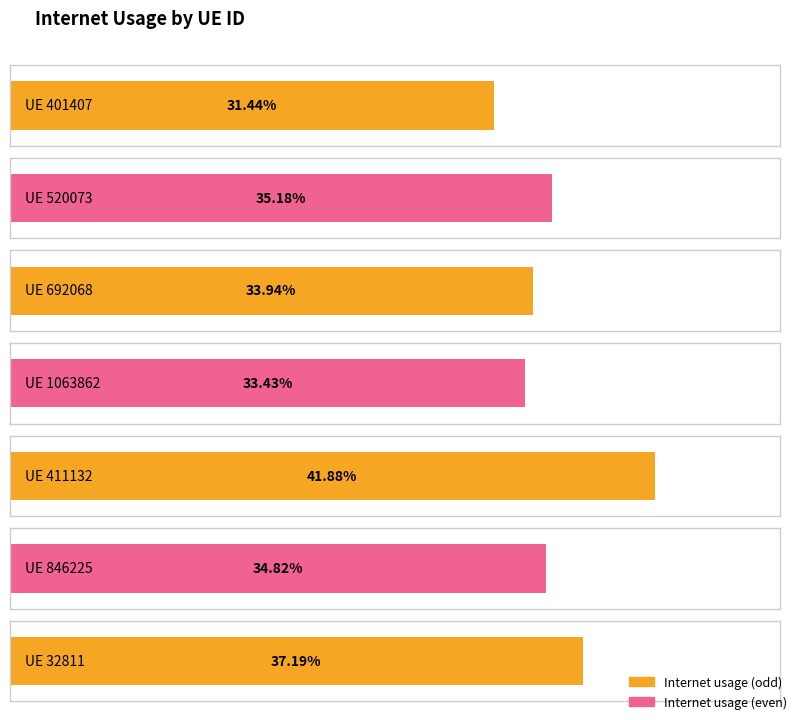

Which label corresponds to the smallest value in the chart?

401407